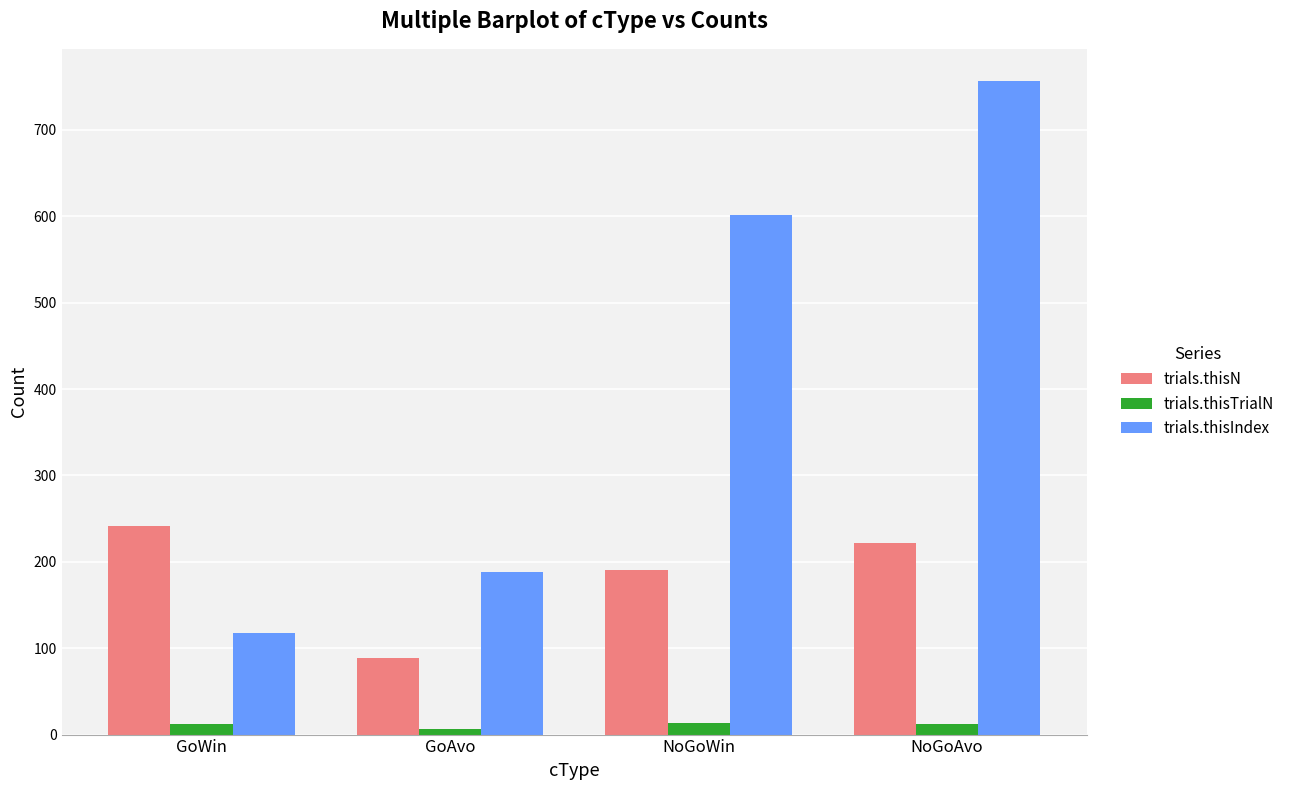

What is the label of the 1st bar from the left?

GoWin